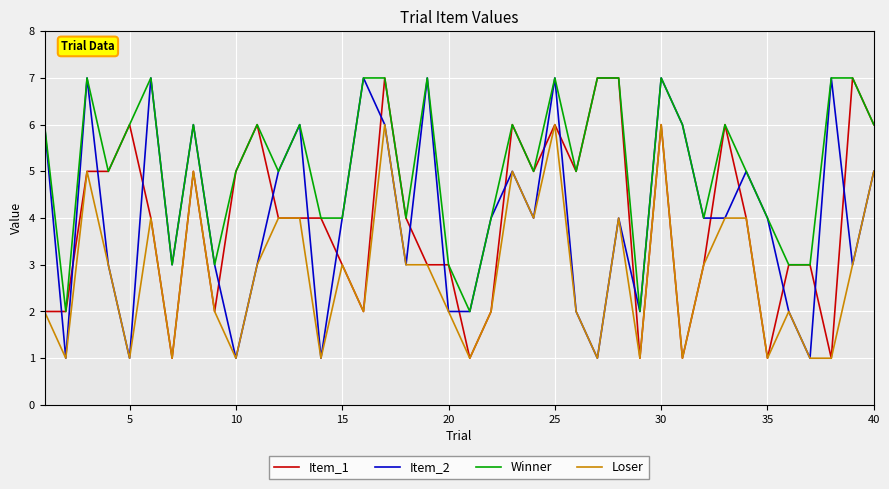

True or false: Item_1 and Item_2 cross at least once.

True